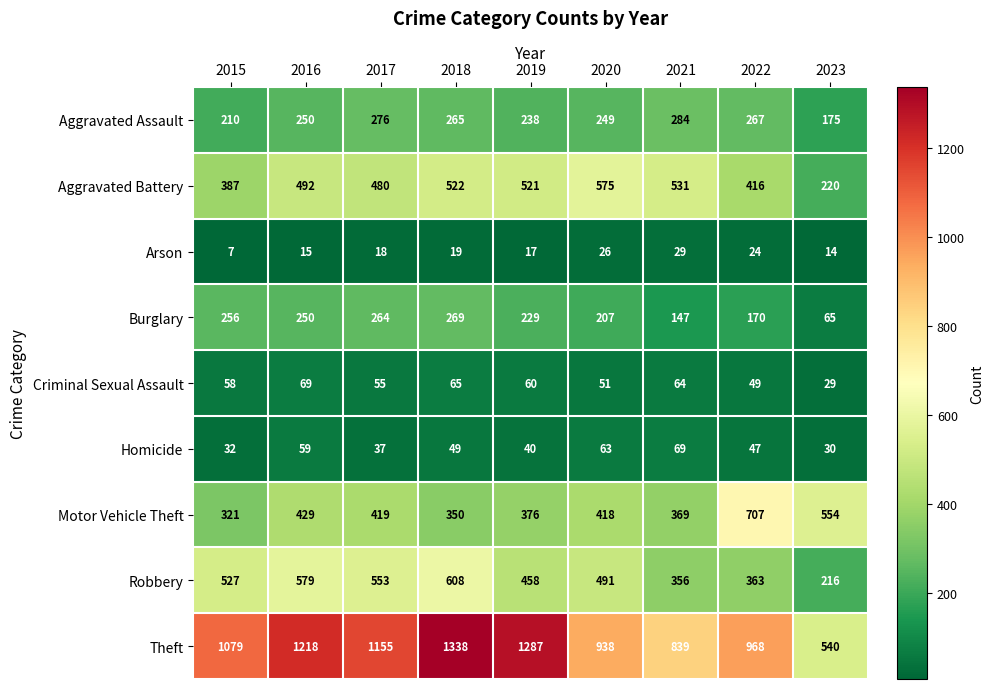

What is the difference between the maximum and second lowest values in the Motor Vehicle Theft series?

357